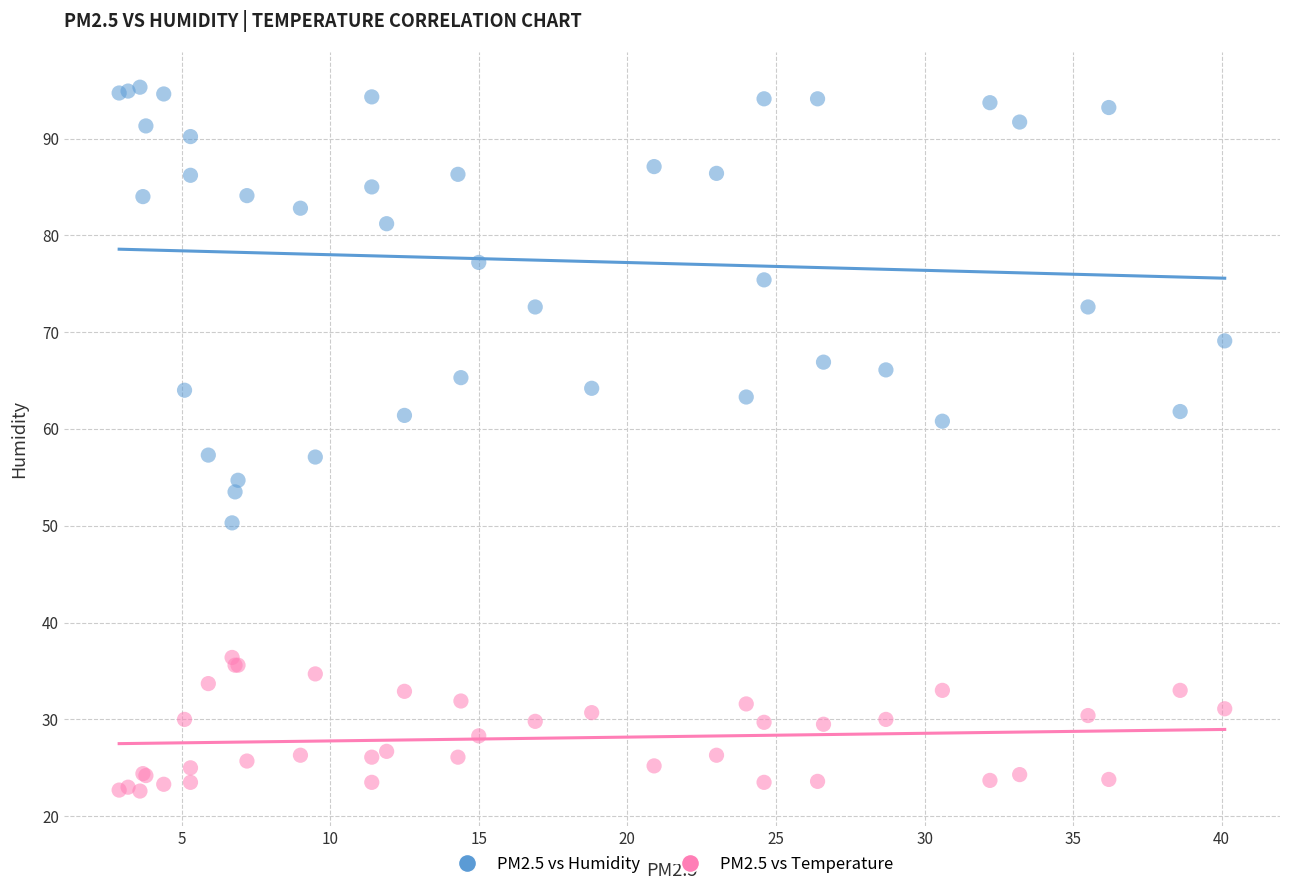

Which series has the widest spread of Y values?

PM2.5 vs Humidity